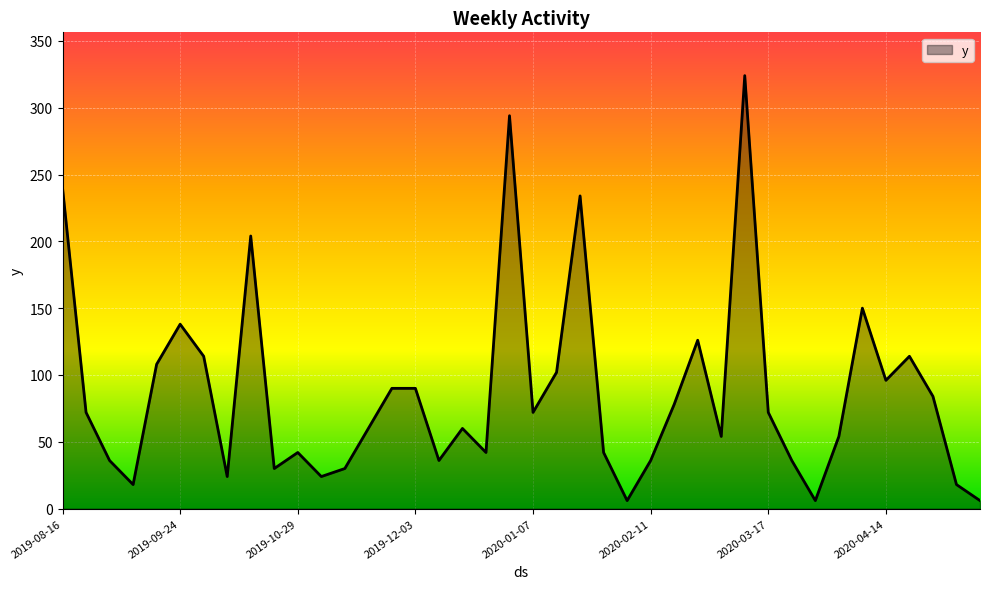

What is the difference between the maximum and minimum values?

318